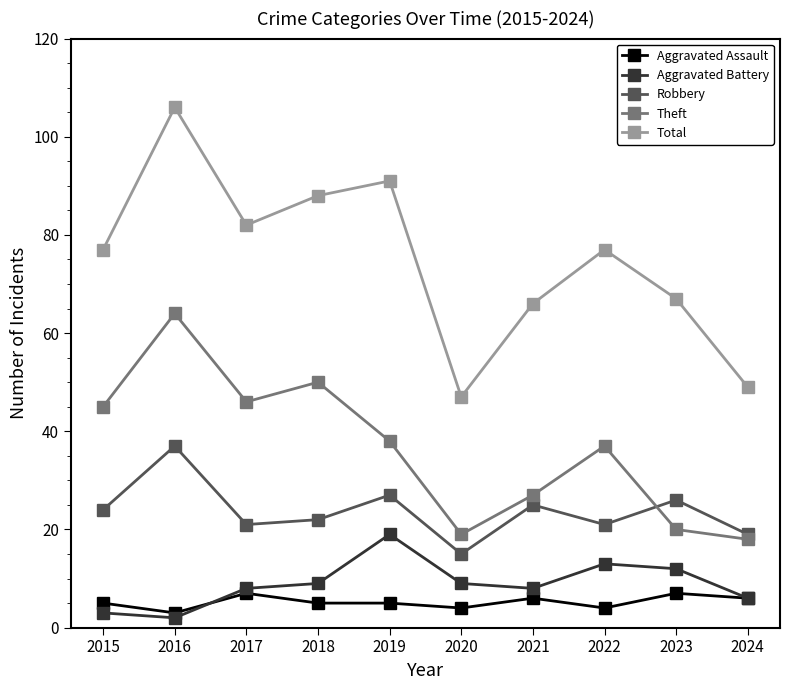

What is the value of the Aggravated Assault point at the 4th from the left?

5